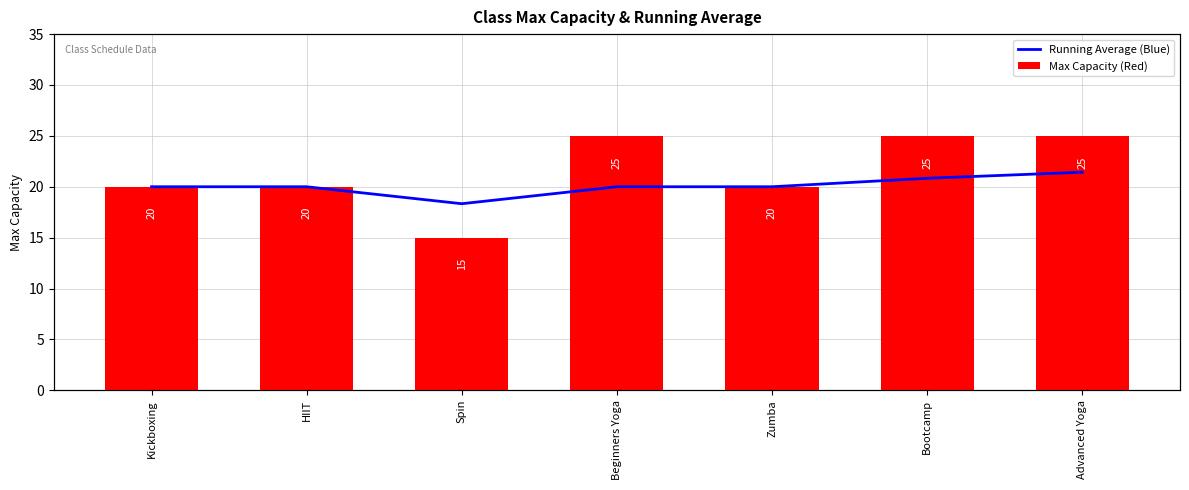

Are the bars horizontal?

No